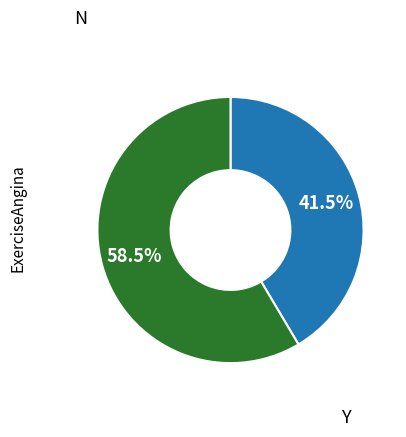

Does any single category account for the majority?

Yes